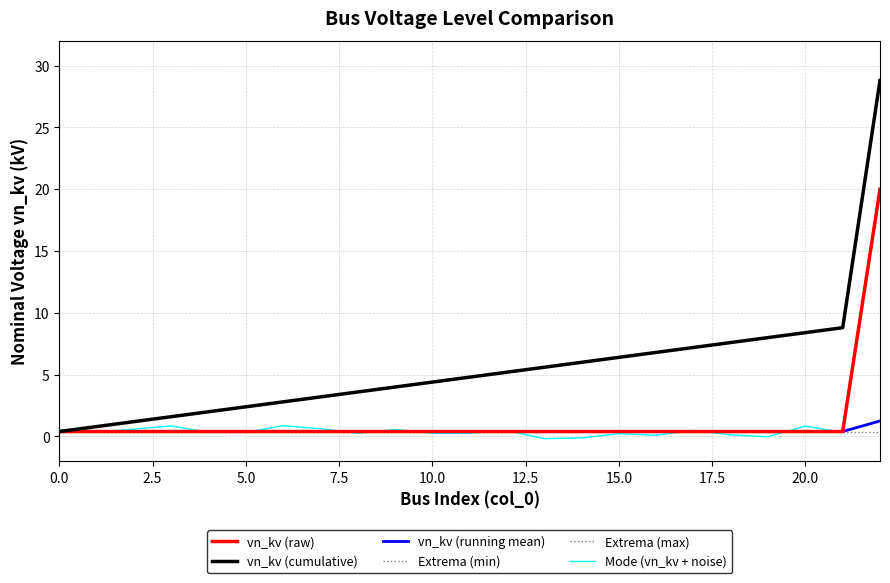

Does the chart have visible grid lines?

Yes